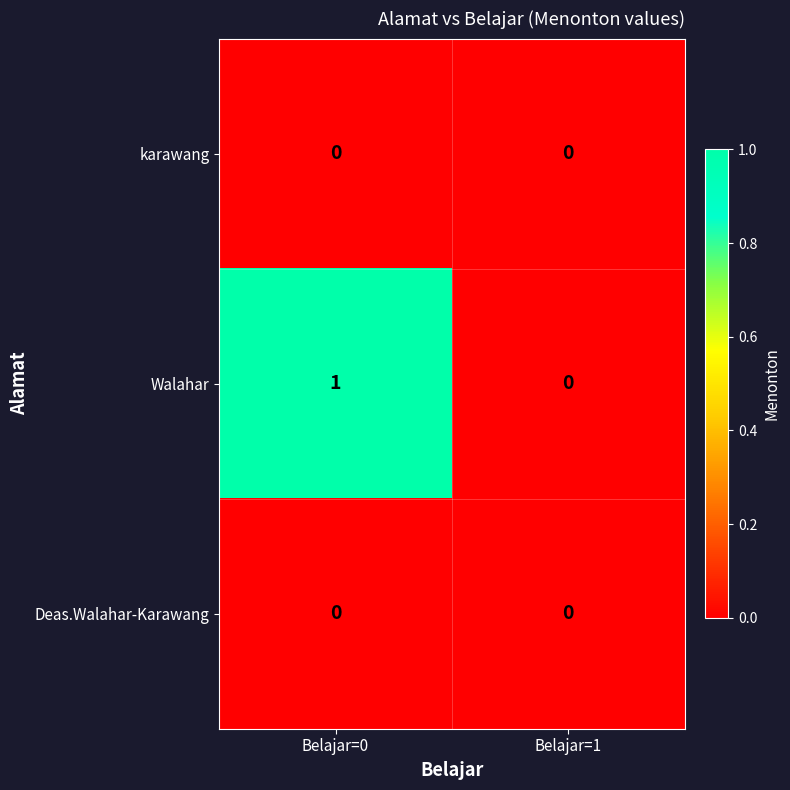

Which series changed the most between Belajar=0 and Belajar=1?

Walahar